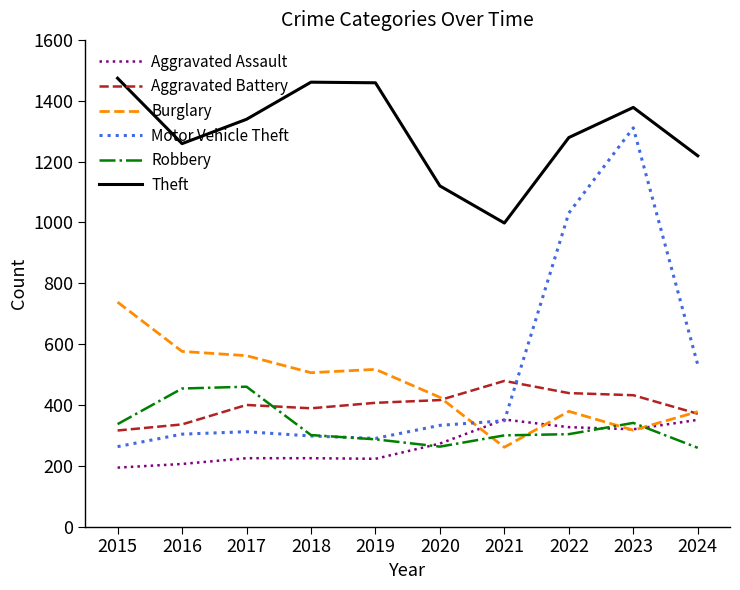

Is the value of Robbery at 2020 greater than the value of Aggravated Battery at 2017?

No